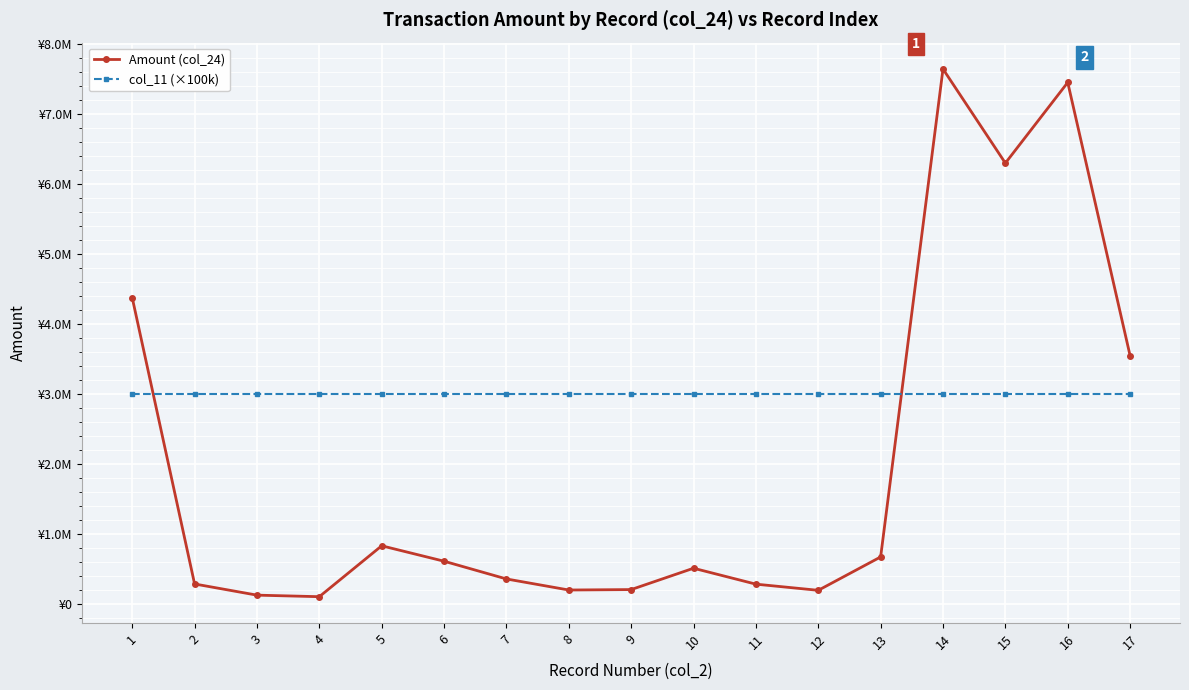

At how many categories does at least one series exceed 4874810?

3